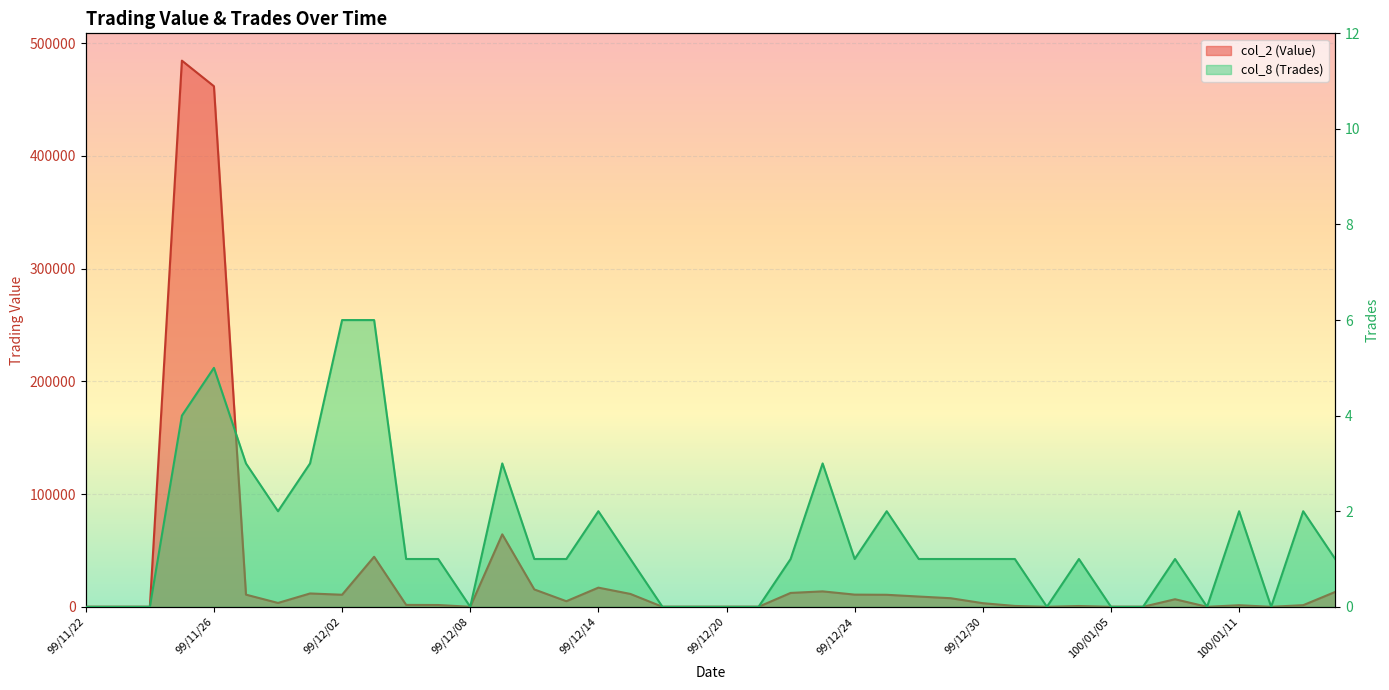

What is the value of the col_2 (Value) point at the 12th from the left?

1580